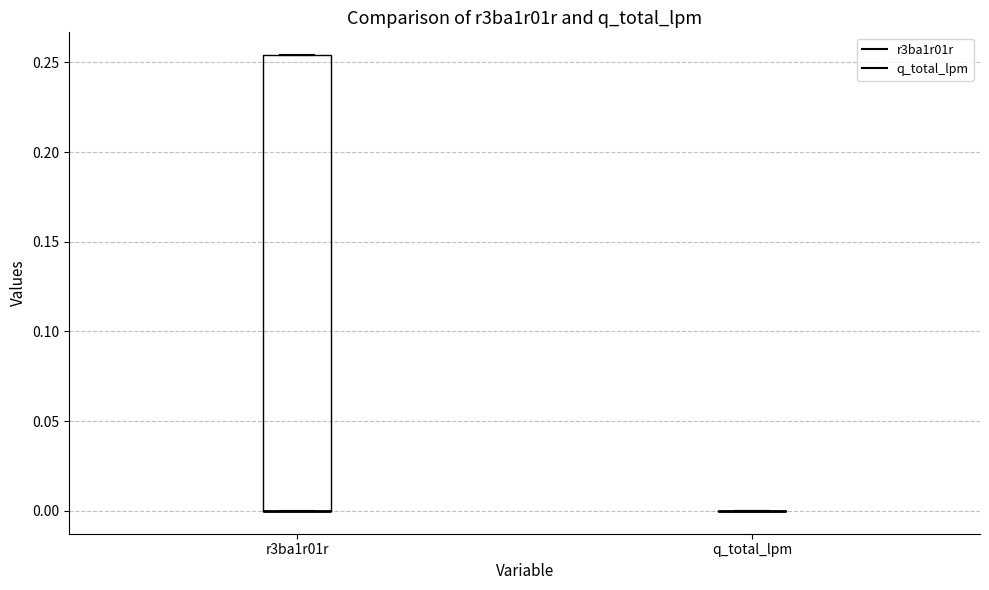

Comparing the boxes themselves (not the whiskers), which one is the tallest?

r3ba1r01r